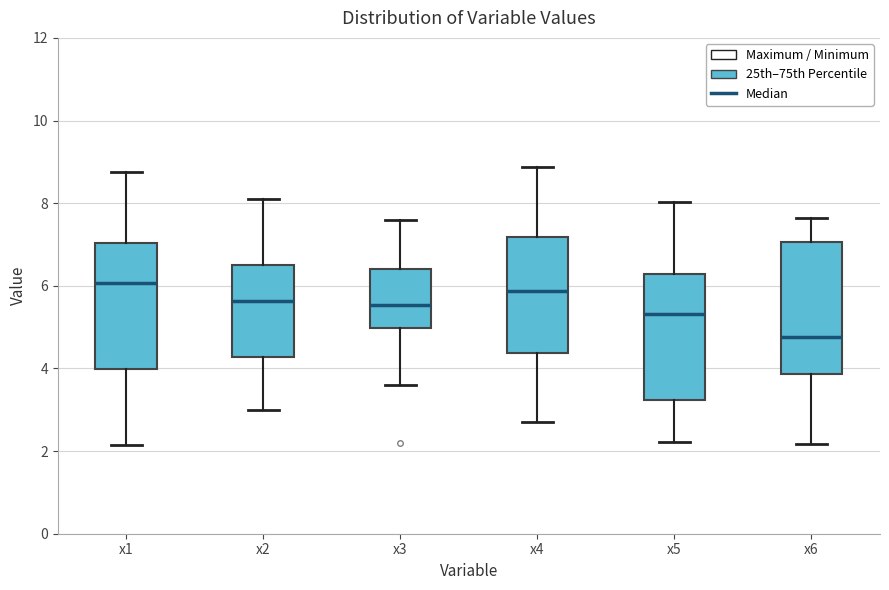

Reading left to right, read every box against the y-axis: the position of its median line, the range the box covers, and the ends of its whiskers. The values are not printed on the chart, so give them approximately, as read against the axis.

x1: median 6.0, box 4.0 to 7.0, whiskers 2.2 to 8.8
x2: median 5.6, box 4.2 to 6.6, whiskers 3.0 to 8.0
x3: median 5.6, box 5.0 to 6.4, whiskers 3.6 to 7.6
x4: median 5.8, box 4.4 to 7.2, whiskers 2.6 to 8.8
x5: median 5.4, box 3.2 to 6.2, whiskers 2.2 to 8.0
x6: median 4.8, box 3.8 to 7.0, whiskers 2.2 to 7.6